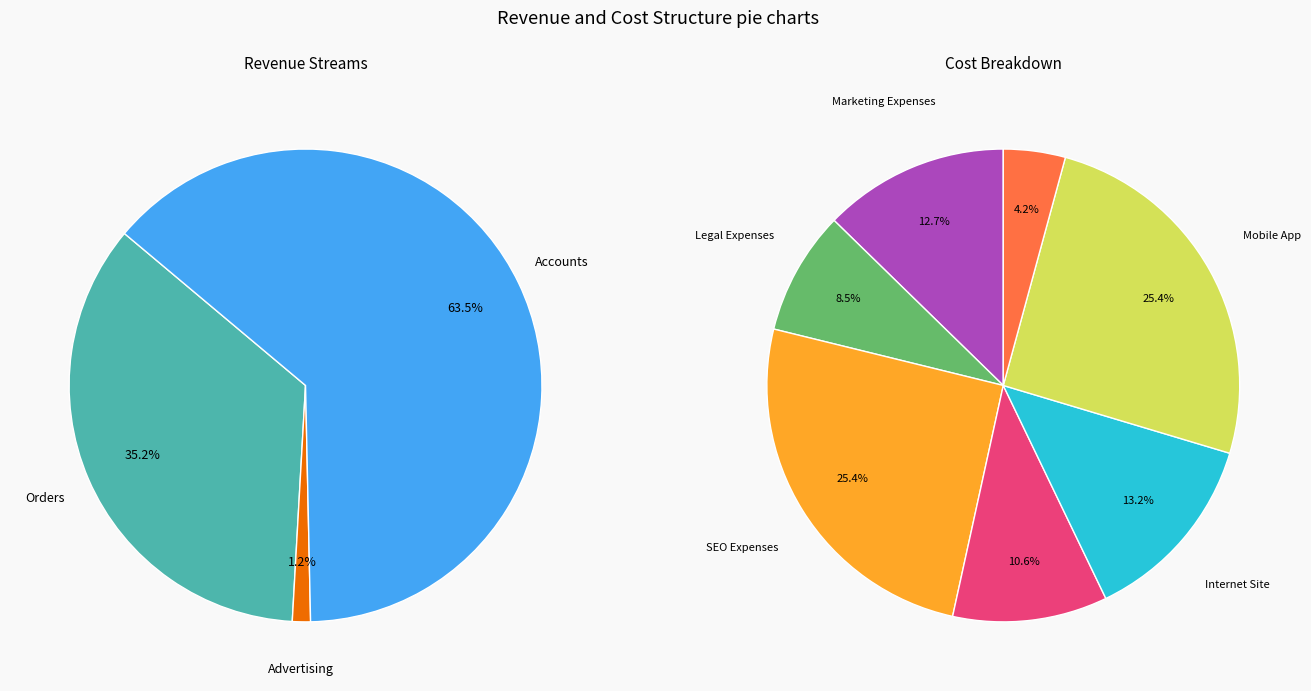

How many slices are in this pie chart?

7